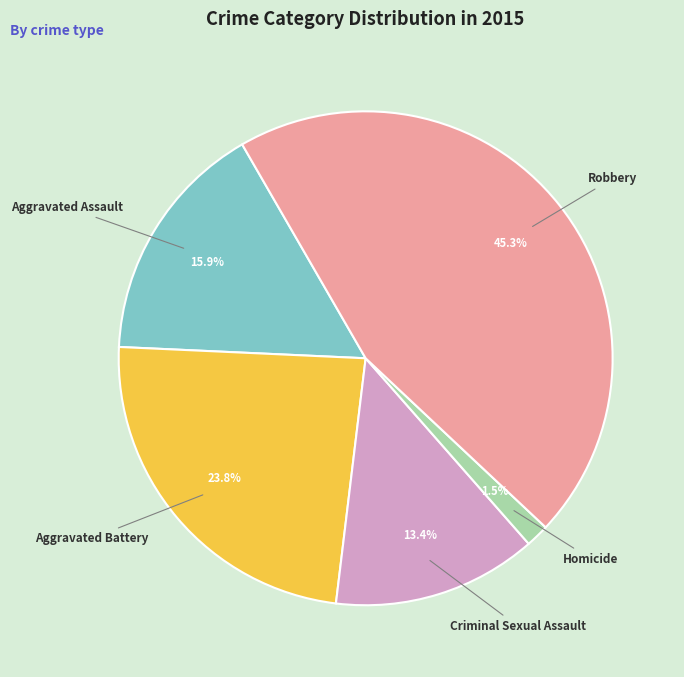

Does any single category account for the majority?

No